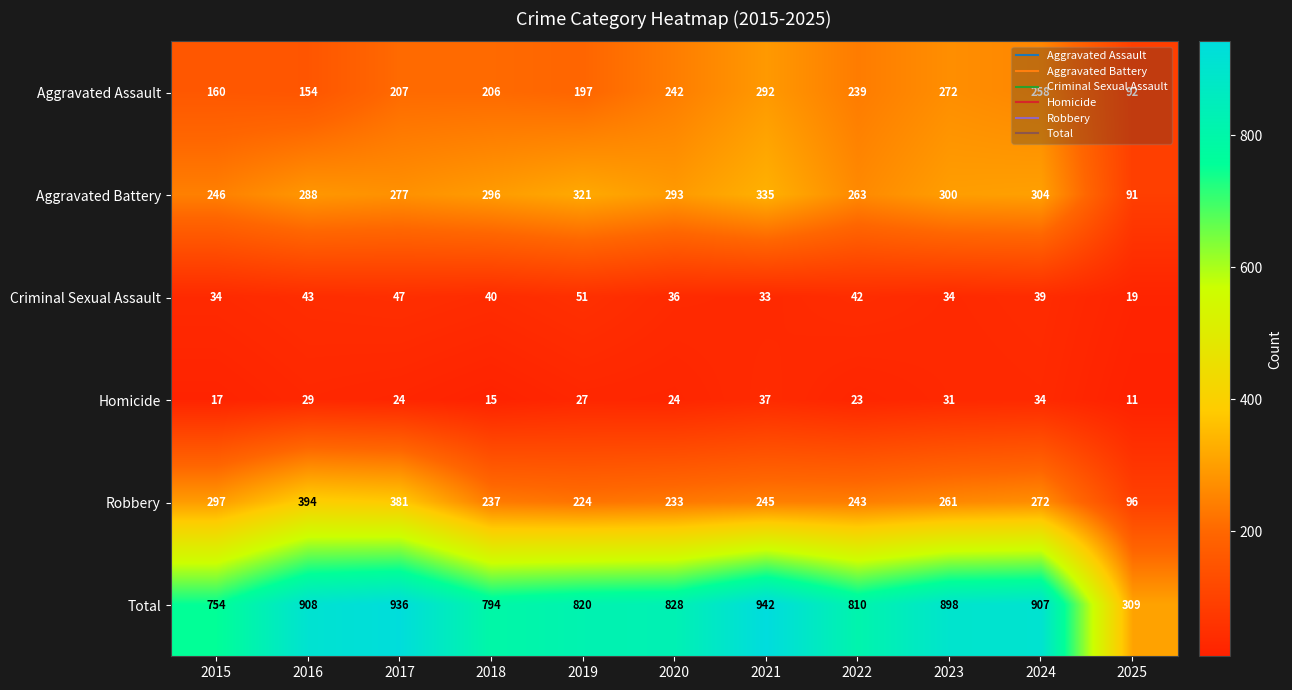

The value of Homicide at 2016 is 29. True or false?

True